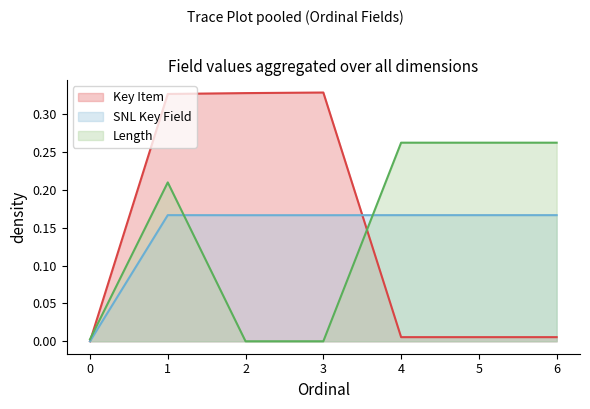

Which series ends up on top after the final intersection of Length and SNL Key Field?

Length